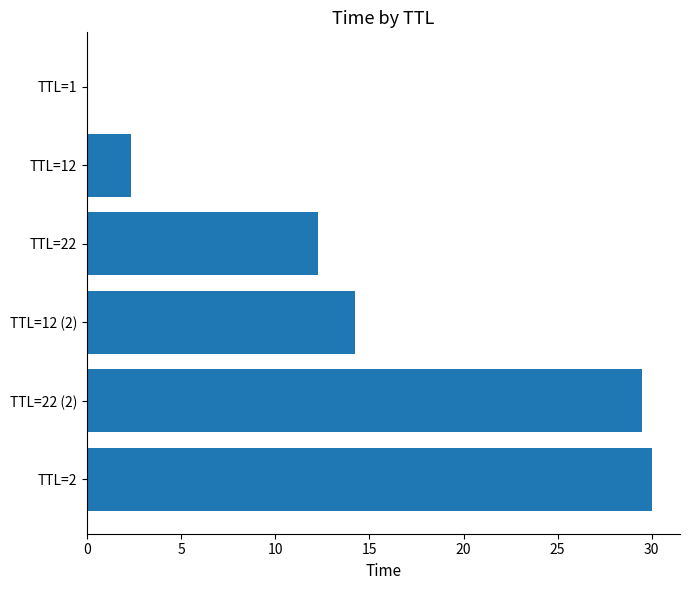

How many distinct data groups are displayed?

1